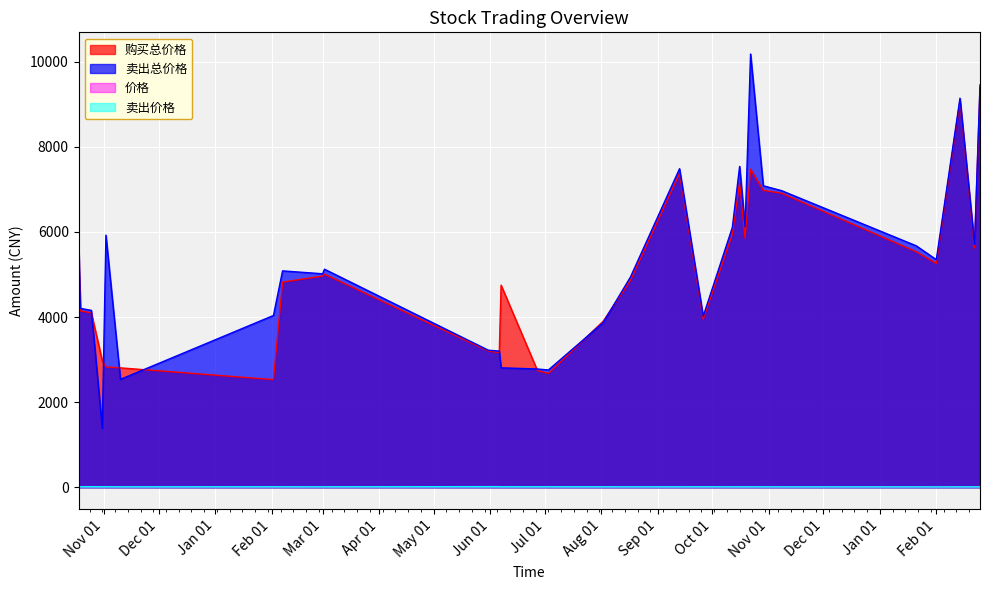

At which label is 购买总价格 closest to 5965?

20181012